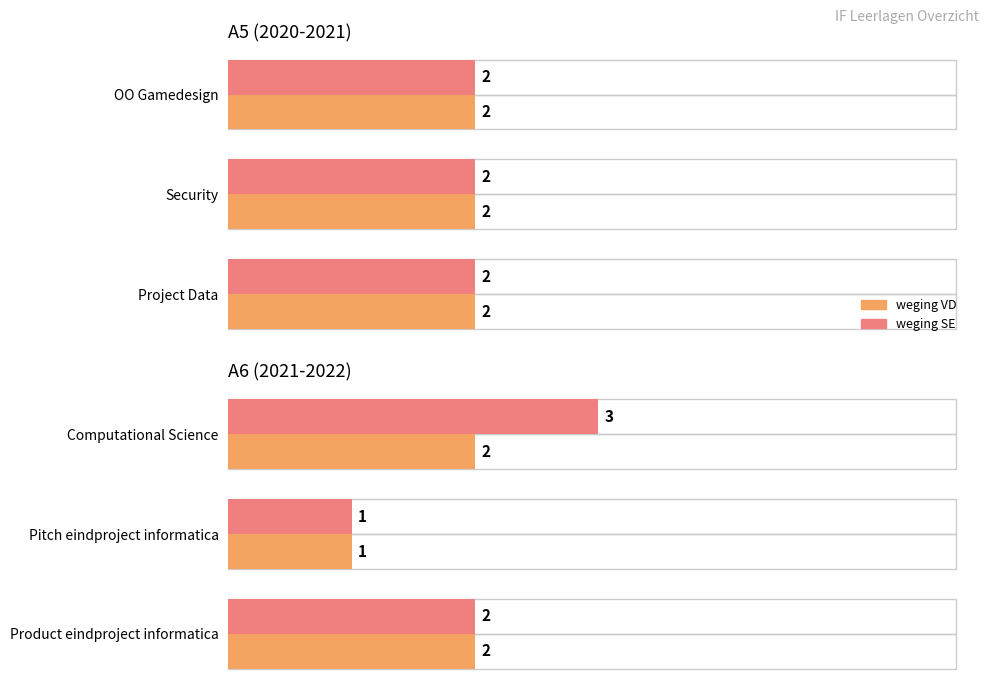

What is the sum of the weging VD values at Computational Science and Pitch eindproject informatica?

3